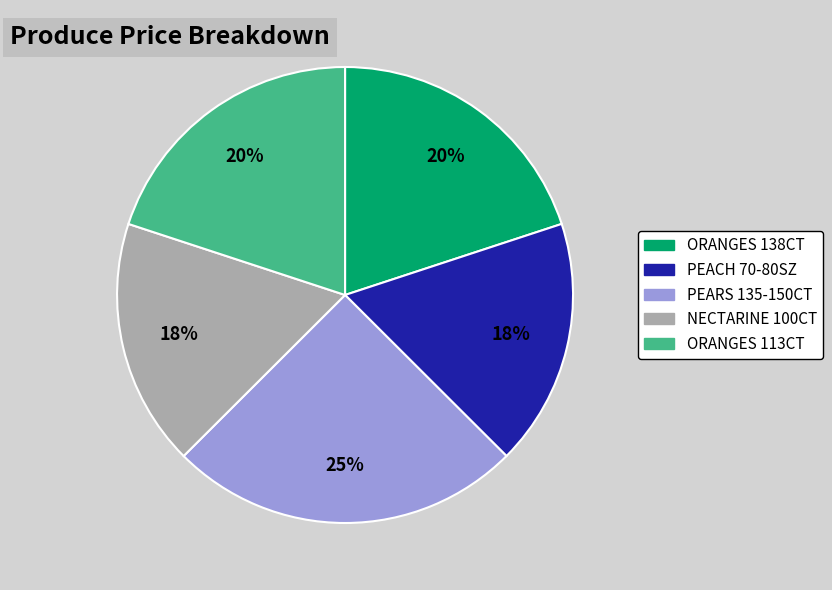

Is there a majority slice in this chart?

No